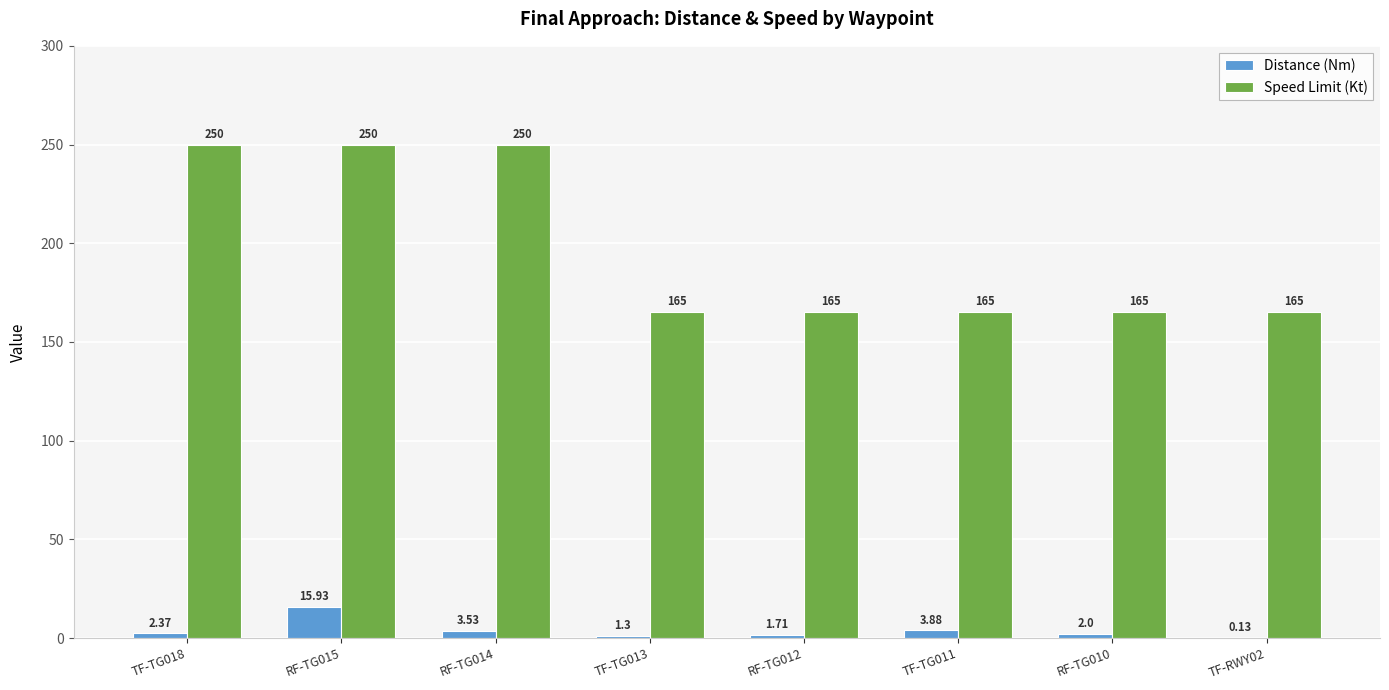

Does the chart contain stacked bars?

No